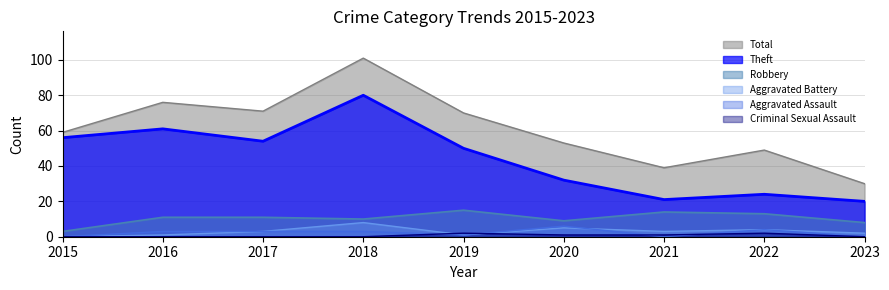

At which category does Aggravated Assault reach its first local peak?

2020